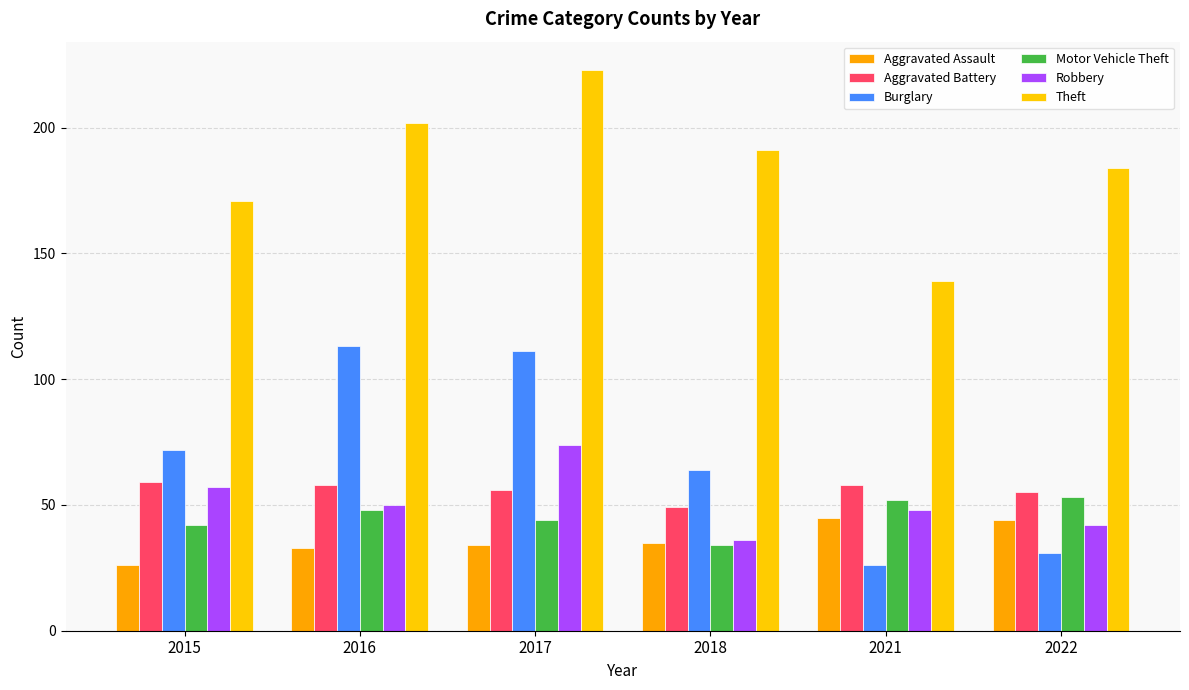

What is the value of the Robbery bar at the 1st from the left?

57